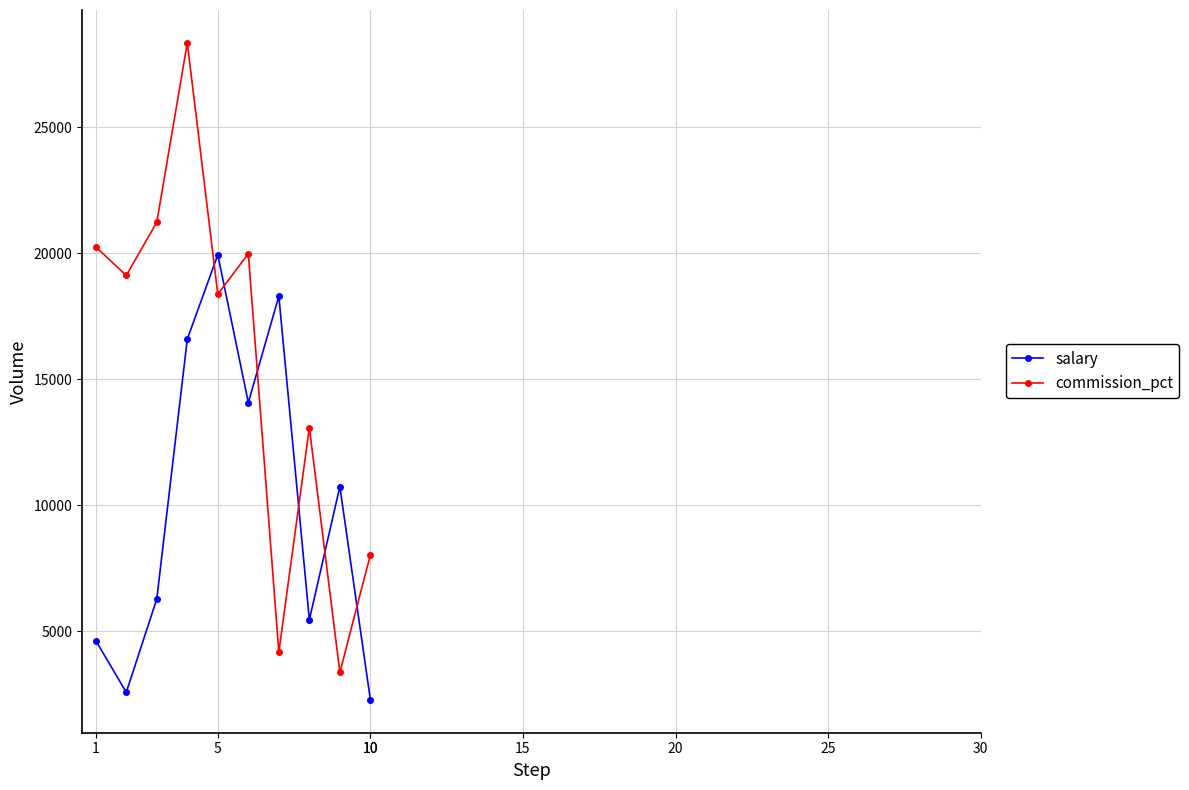

Reading left to right, what are all the values shown in this chart?

salary: 4640	2586	6291	16600	19946	14082	18302	5467	10745	2287
commission_pct: 20258	19126	21234	28354	18379	19988	4183	13087	3380	8040